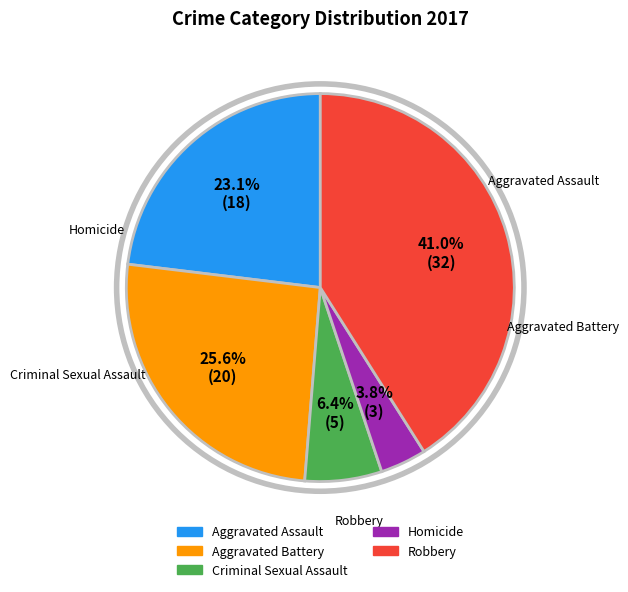

Rank the categories by value from lowest to highest.

Homicide, Criminal Sexual Assault, Aggravated Assault, Aggravated Battery, Robbery